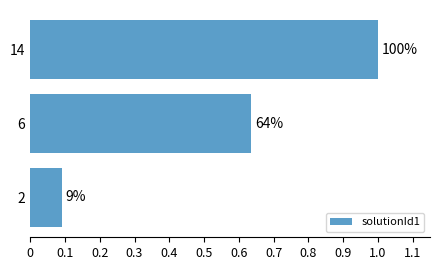

What is the average value?

0.6